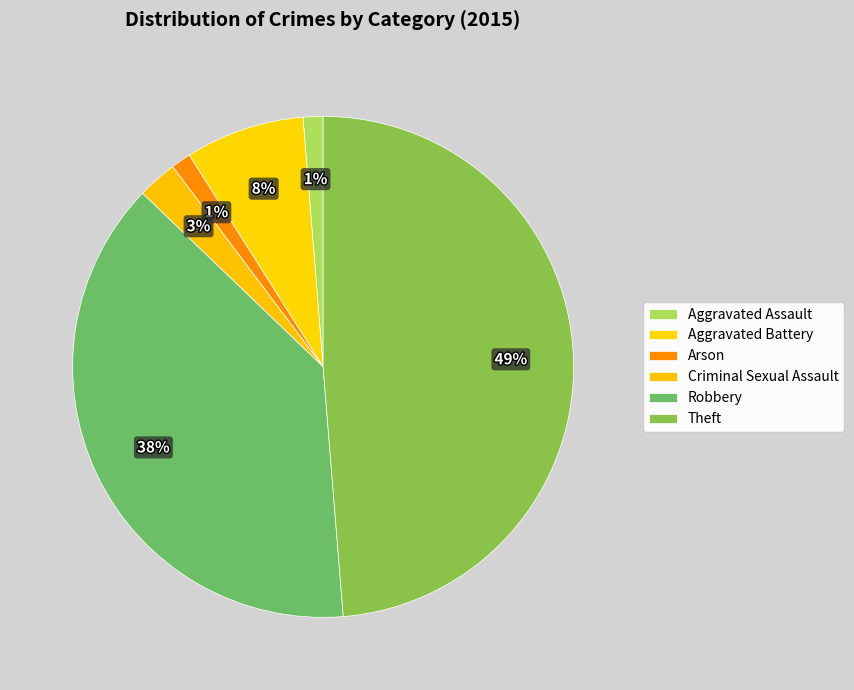

Count the number of slices in the pie.

6